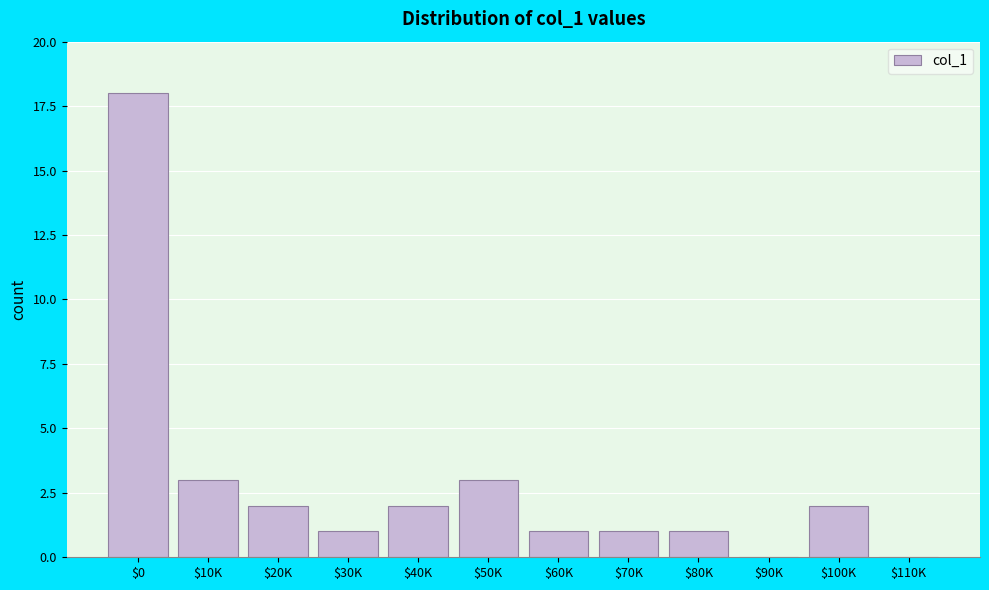

What is the sum of all values?

34